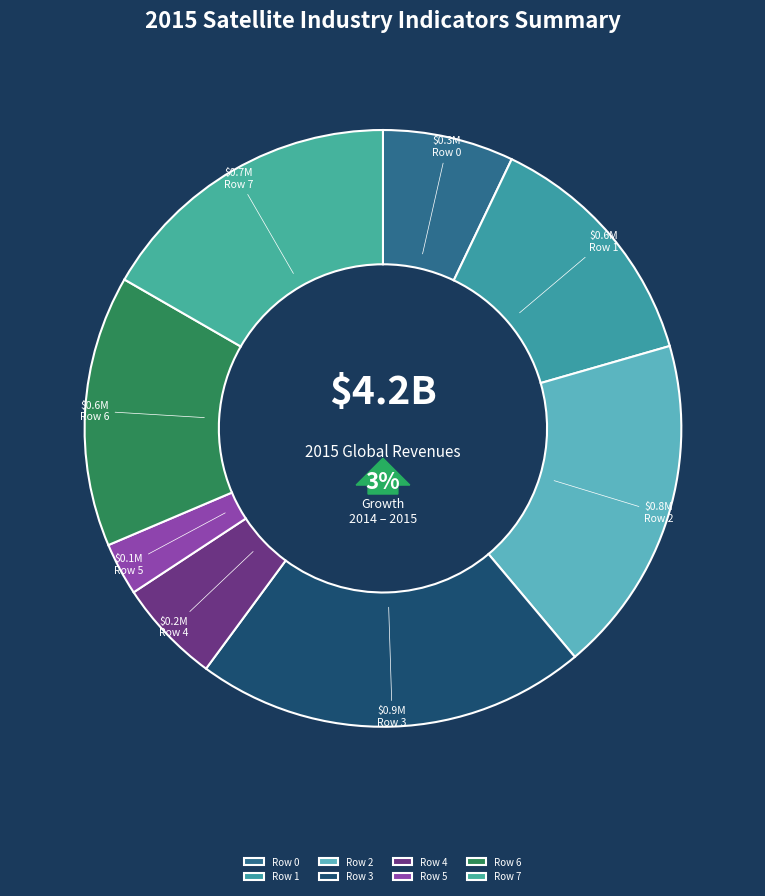

Which slice is the smallest?

Row 5